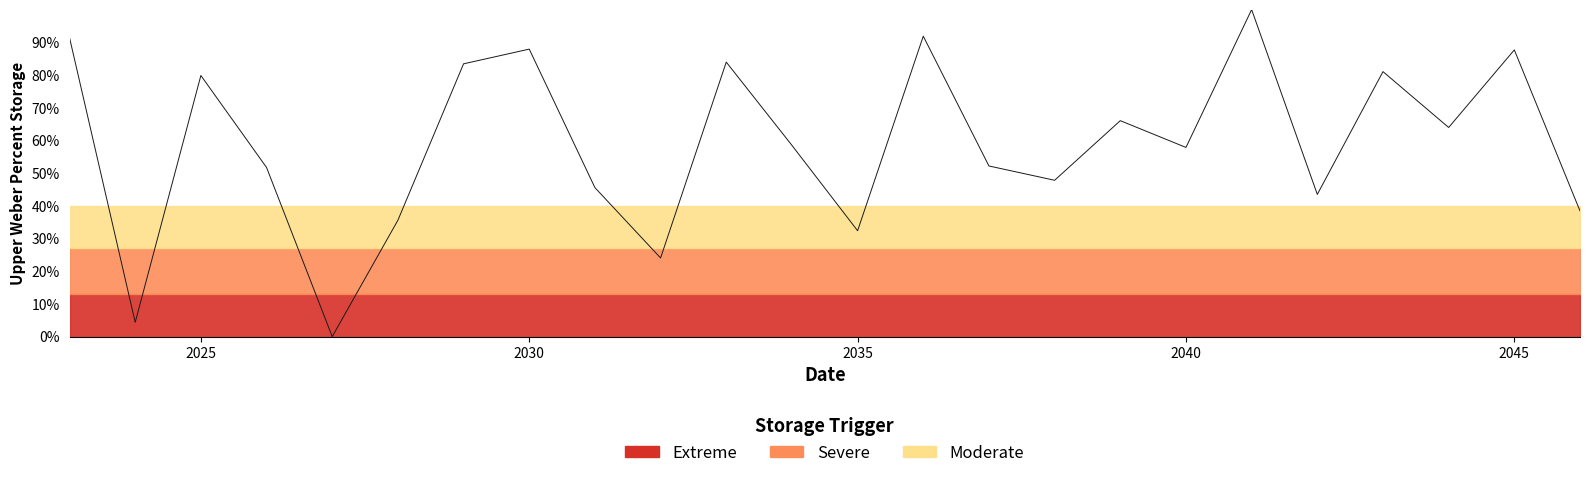

How many points are lower than both their immediate neighbors (excluding endpoints)?

8